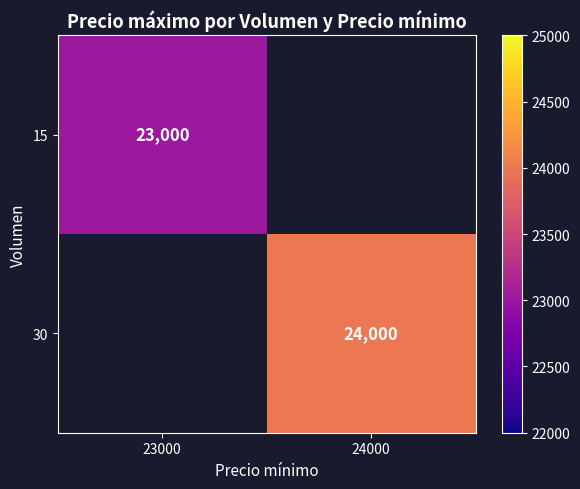

Which category has the highest value across all series?

24000